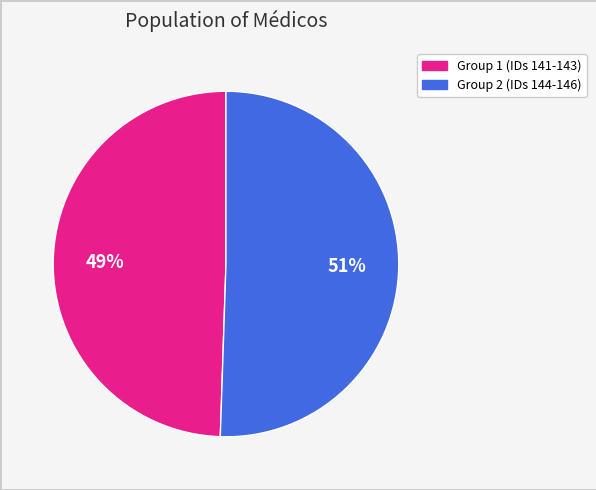

Count the number of slices in the pie.

2